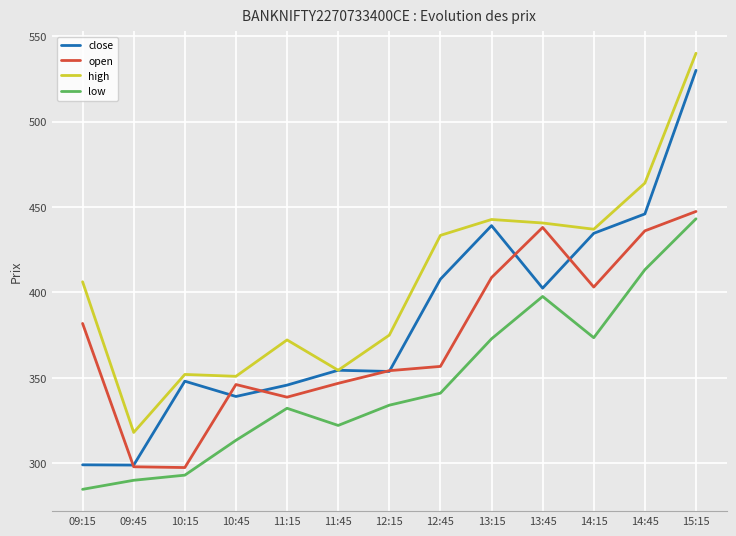

At which label does low reach its peak?

15:15